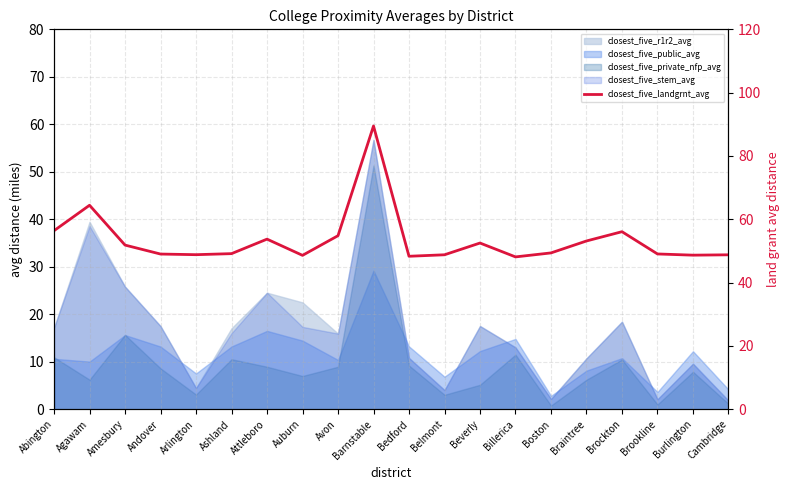

How many data points are less than 49?

7